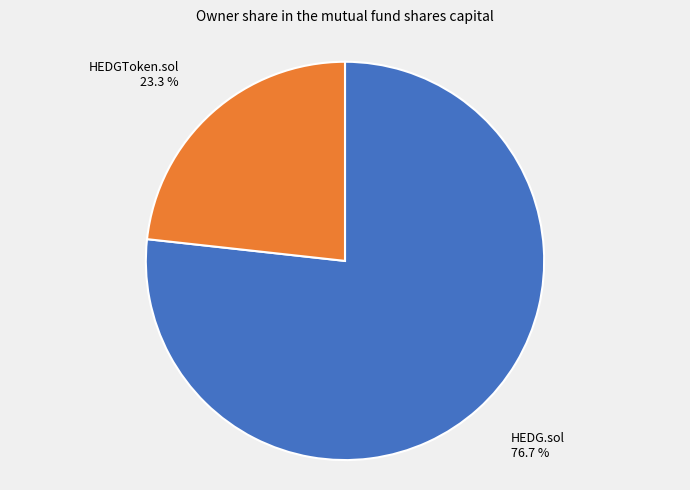

What is the largest slice in the pie chart?

HEDG.sol